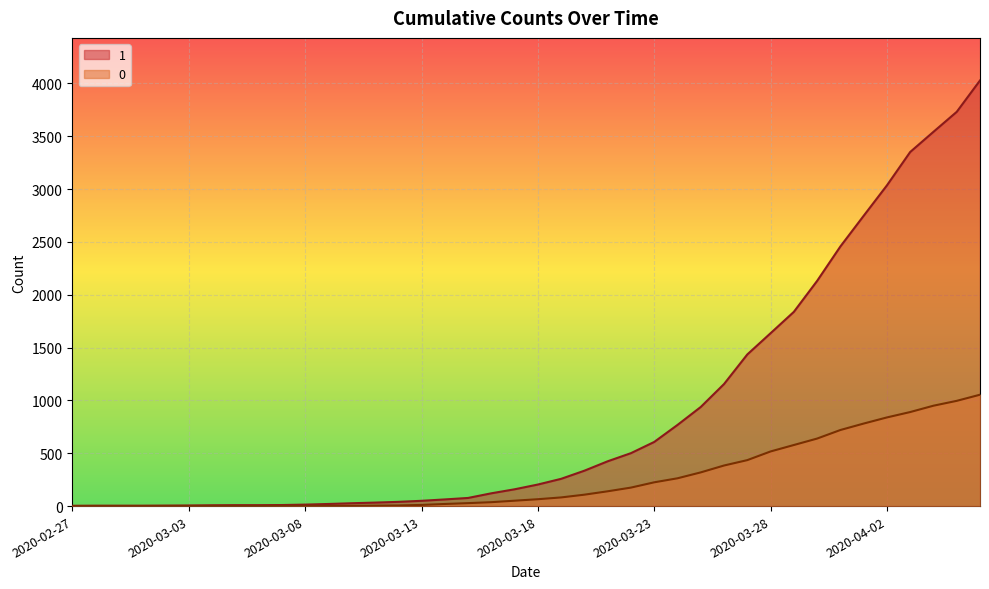

How many lines are shown in the chart?

2